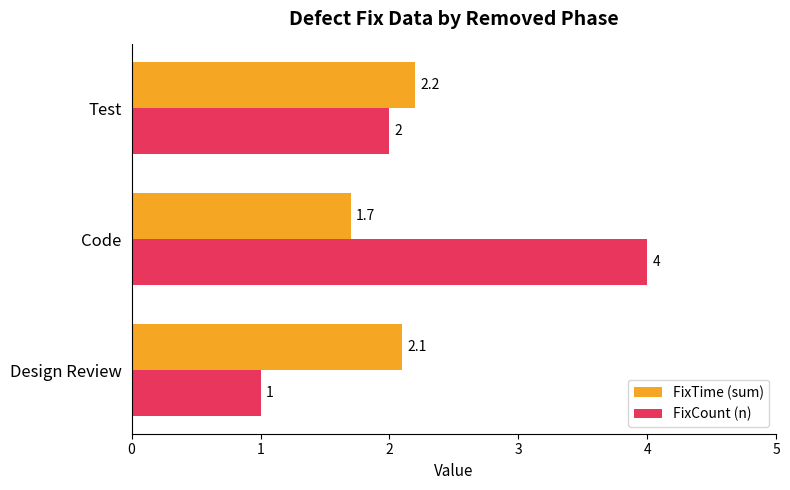

What is the average value of the FixCount (n) series?

2.3